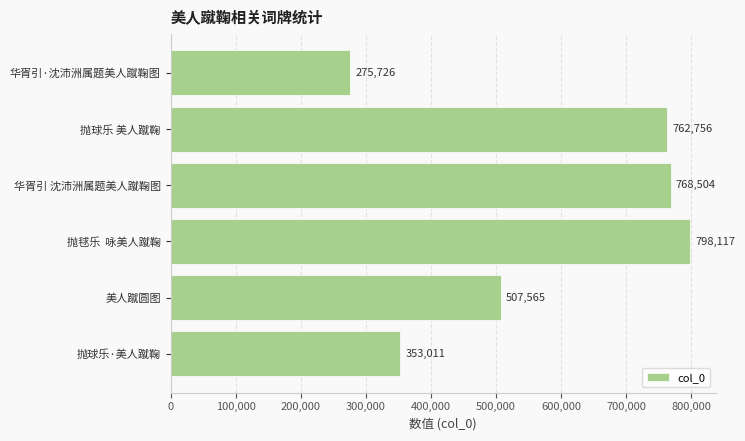

Reading bottom to top, transcribe all the data shown in this chart.

353011	507565	798117	768504	762756	275726